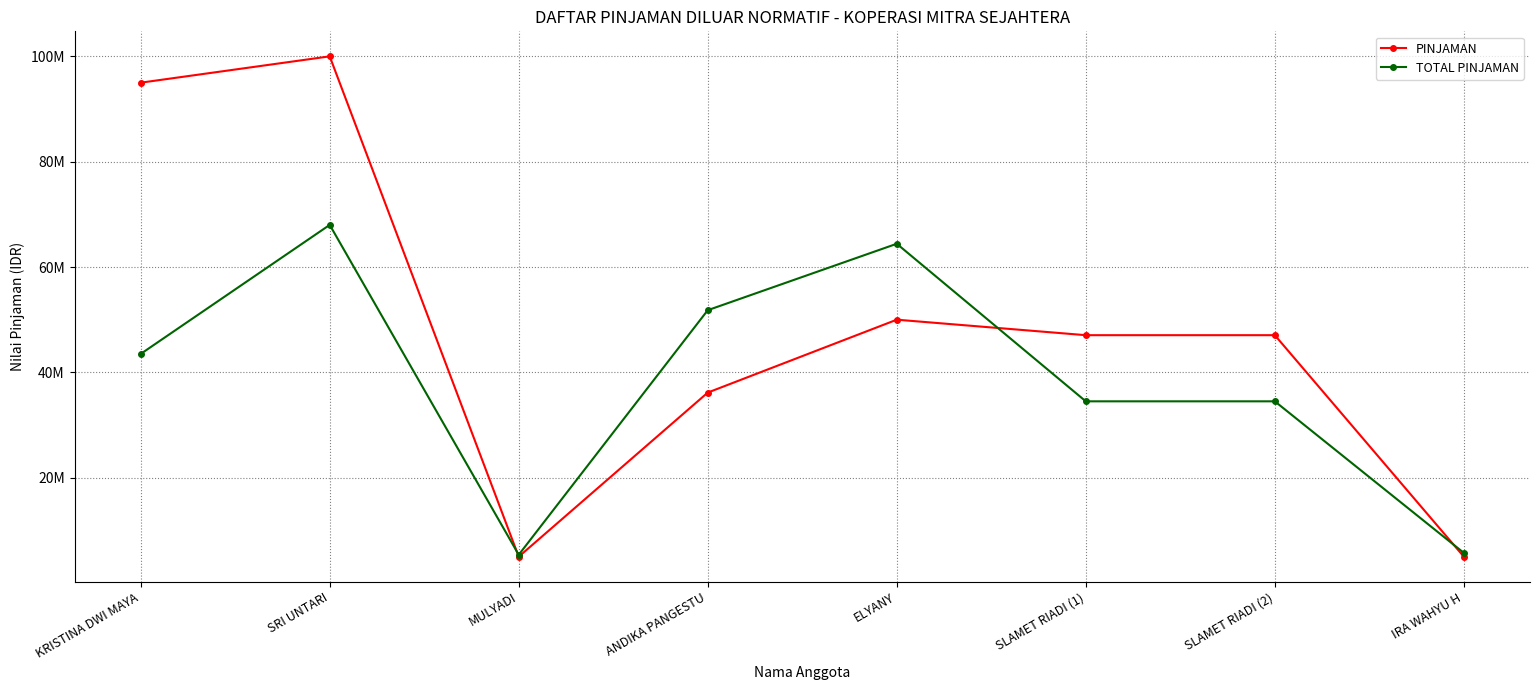

Reading left to right, transcribe all the data shown in this chart.

PINJAMAN: 95000000	100000000	5000000	36160340	50000000	47058103	47058104	5000000
TOTAL PINJAMAN: 43500000	68000000	5364000	51804000	64416000	34500000	34500000	5724000